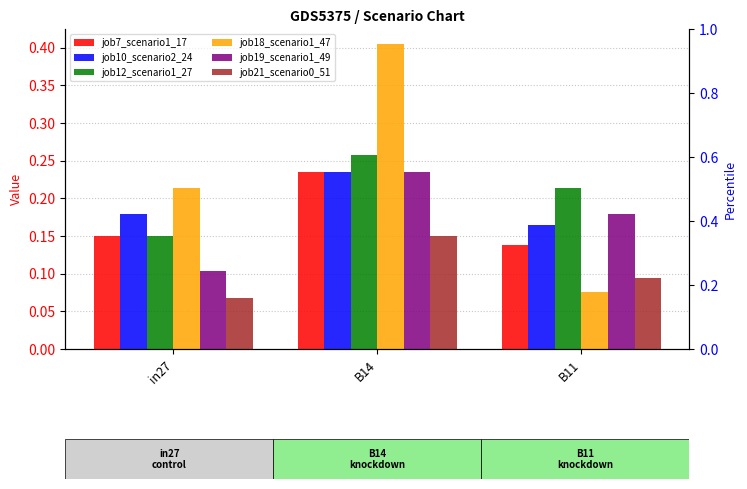

What is the value of the job10_scenario2_24 bar at the 2nd from the left?

0.2